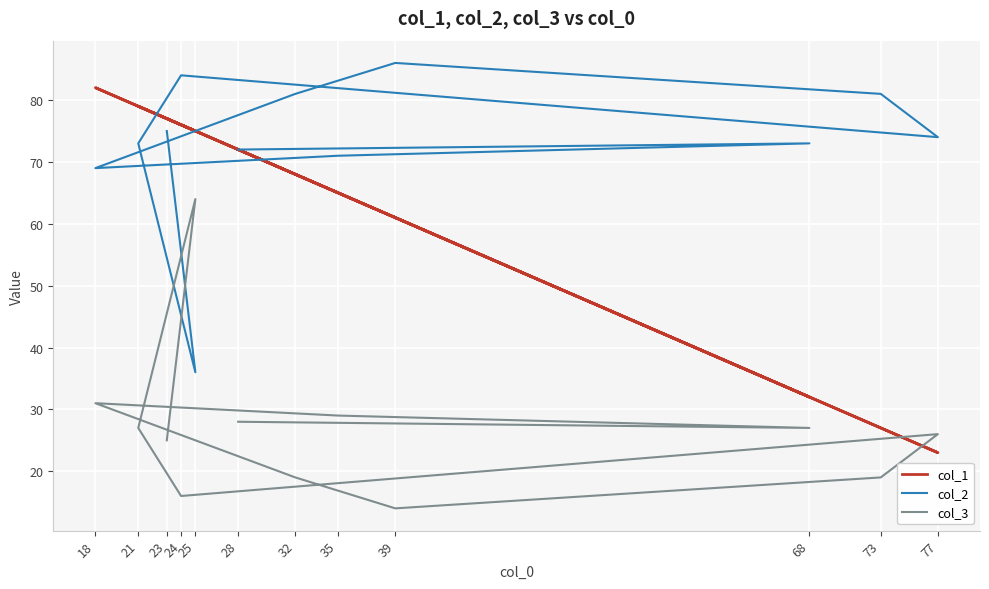

What is the sum of all col_2 values?

875